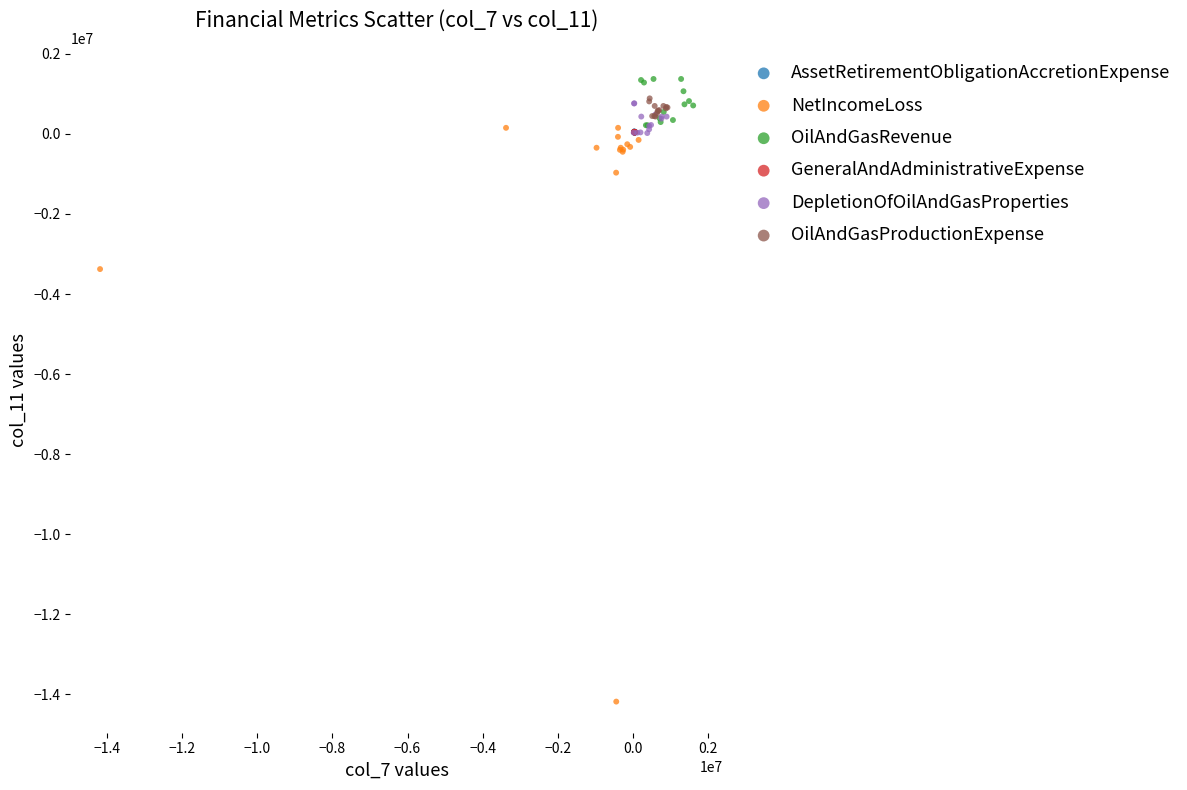

Which series reaches the minimum Y coordinate?

NetIncomeLoss